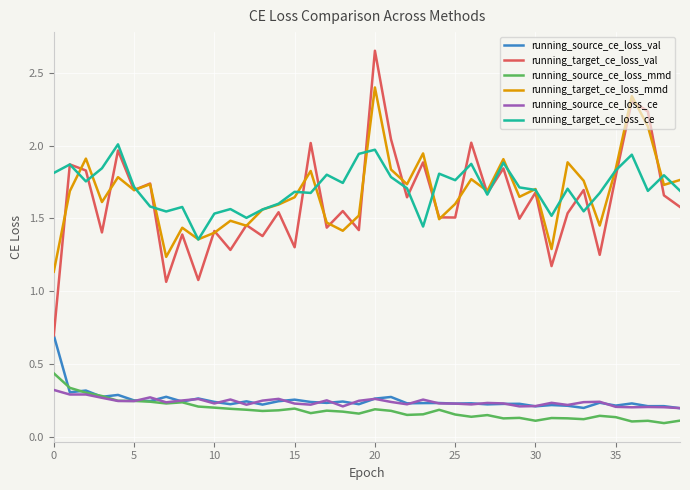

Rank the series by their maximum value, from highest to lowest.

running_target_ce_loss_val, running_target_ce_loss_mmd, running_target_ce_loss_ce, running_source_ce_loss_val, running_source_ce_loss_mmd, running_source_ce_loss_ce